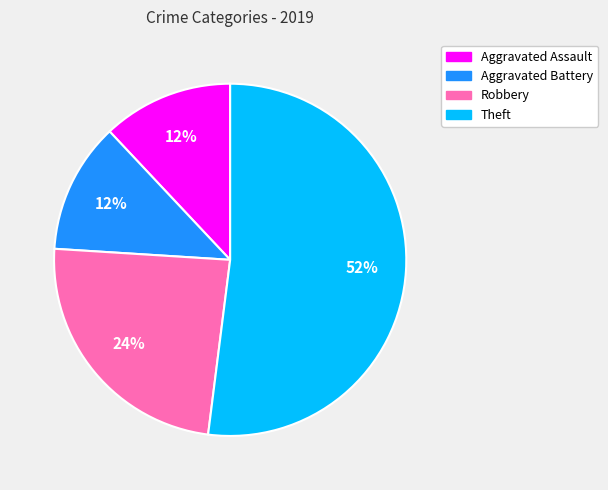

To the nearest percent, what portion does Robbery represent?

24%